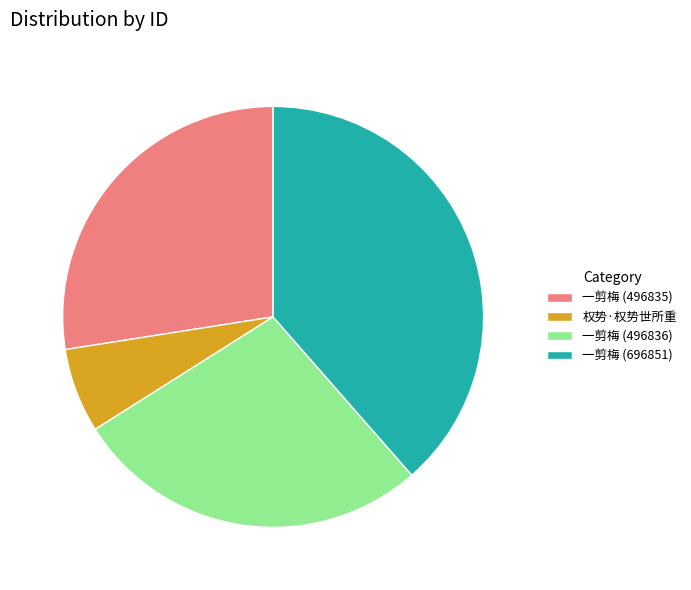

Does 权势·权势世所重 account for over 50% of the chart?

No